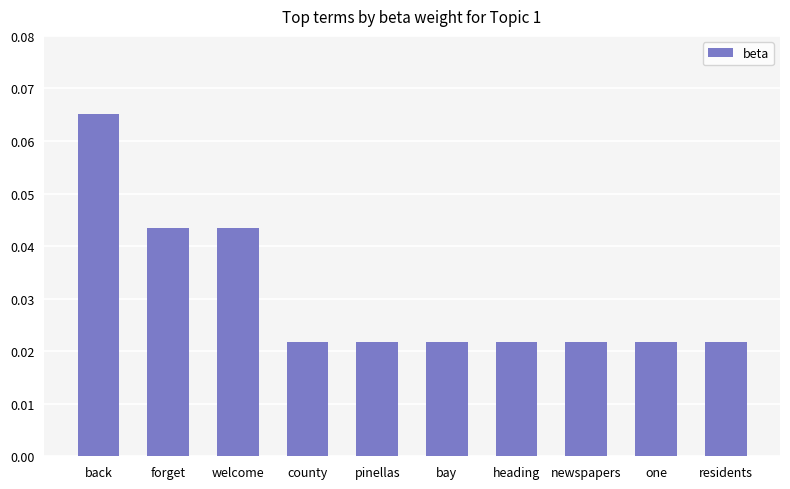

Between back and welcome, which is larger?

back